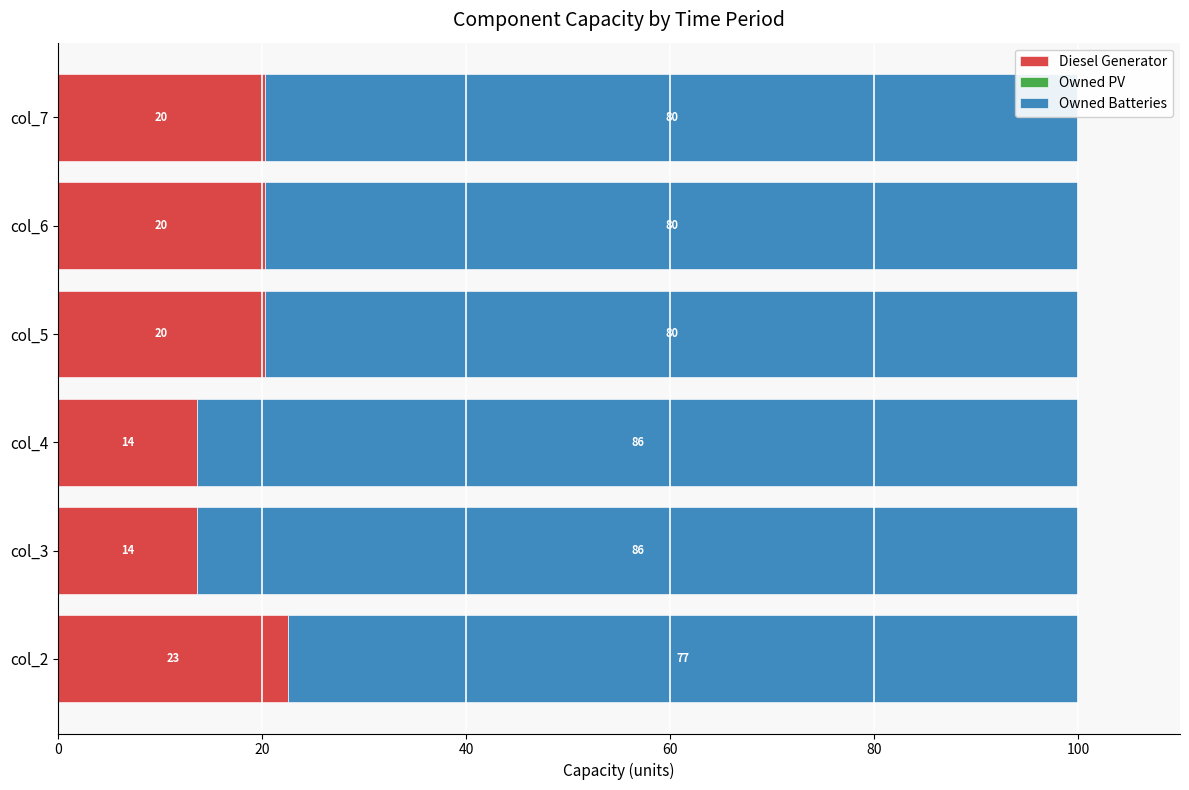

What is the value of the Owned Batteries bar at the 1st from the left?

77.5